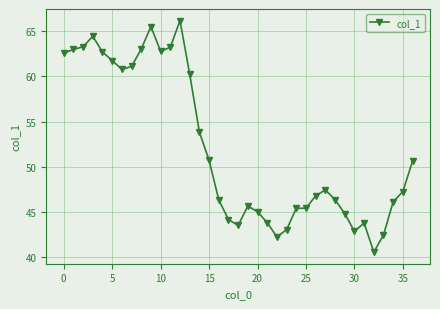

What is the difference between the second highest and minimum values?

24.9